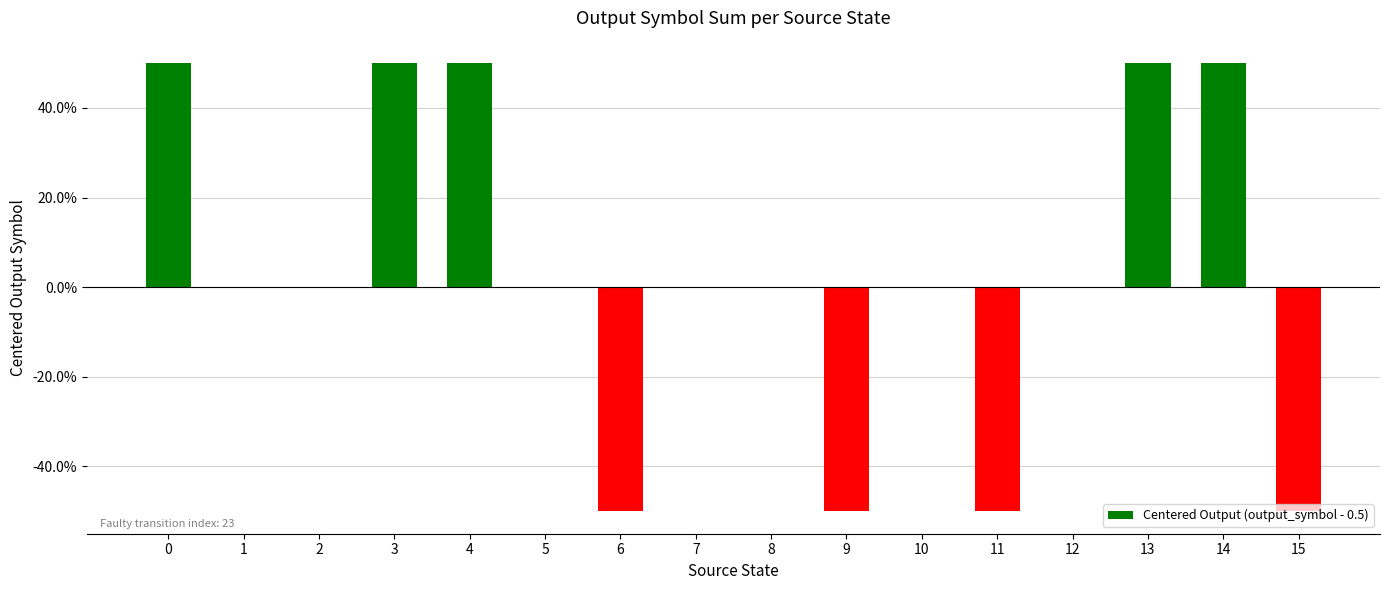

Reading left to right, list all the values displayed in this chart.

0.5	0.0	0.0	0.5	0.5	0.0	-0.5	0.0	0.0	-0.5	0.0	-0.5	0.0	0.5	0.5	-0.5